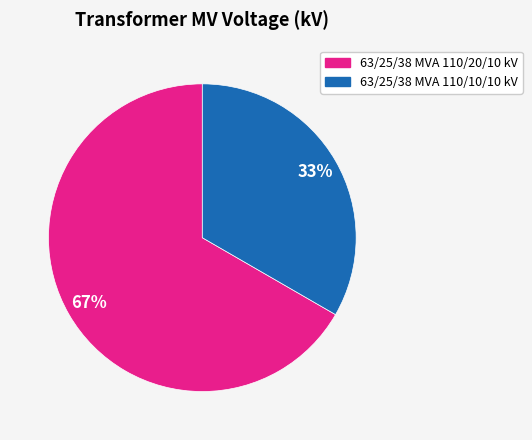

Between 63/25/38 MVA 110/20/10 kV and 63/25/38 MVA 110/10/10 kV, which is larger?

63/25/38 MVA 110/20/10 kV